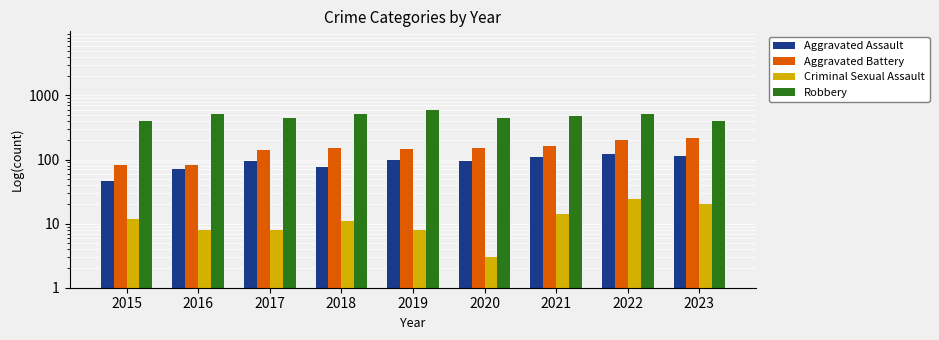

What is the difference between the maximum and minimum values in the Robbery series?

196